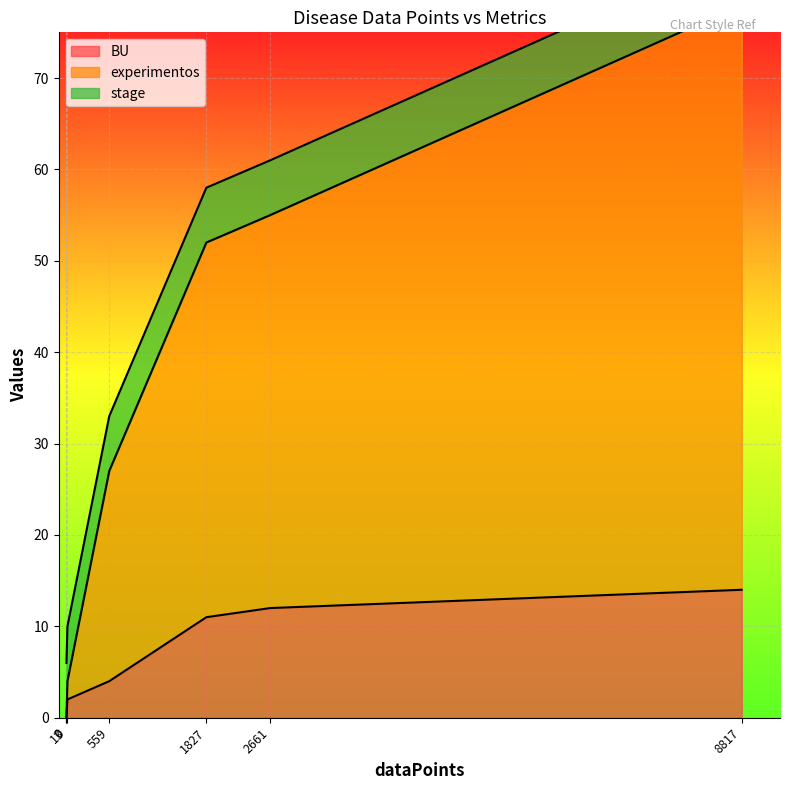

What is the difference between the maximum and minimum values in the BU series?

14